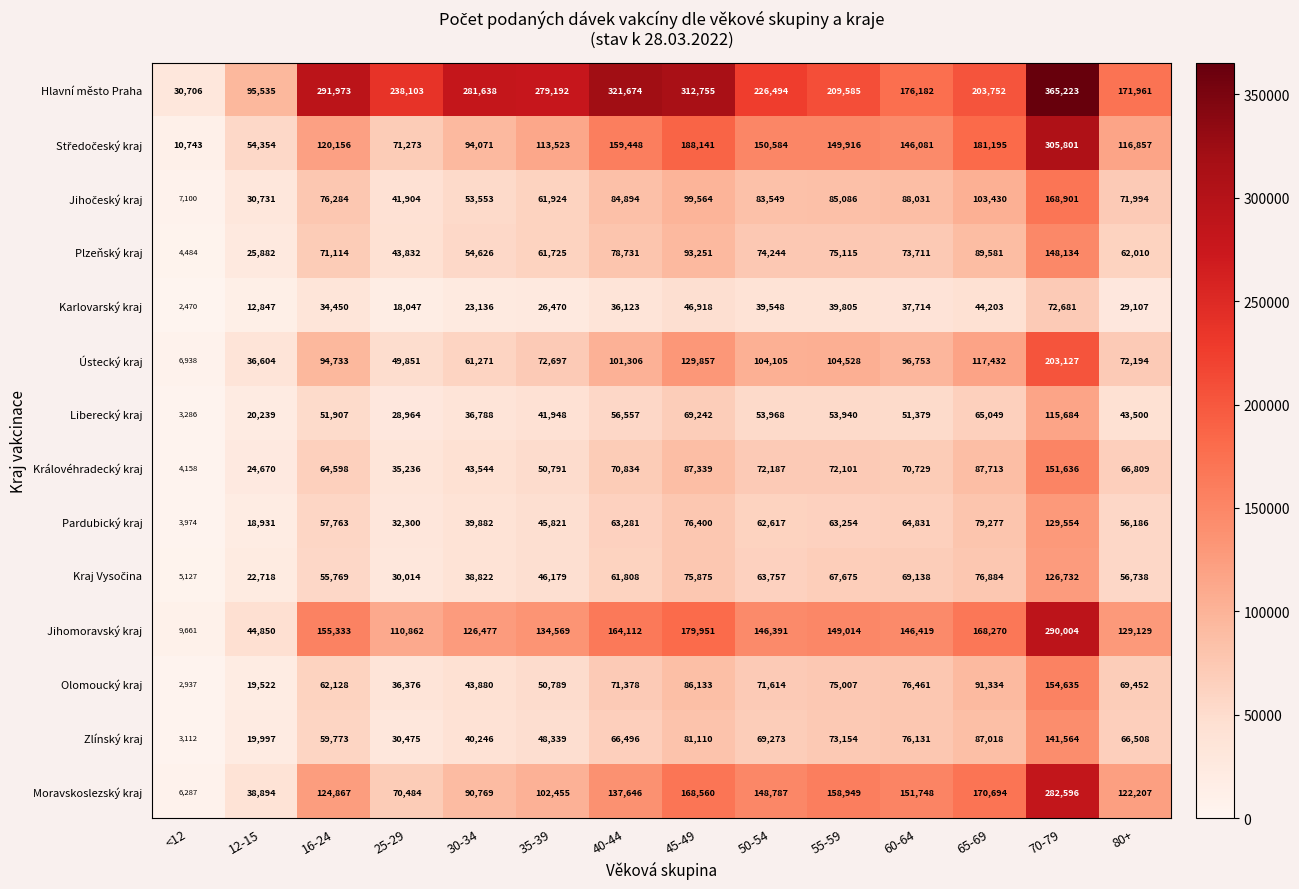

How many series are shown in this chart?

14